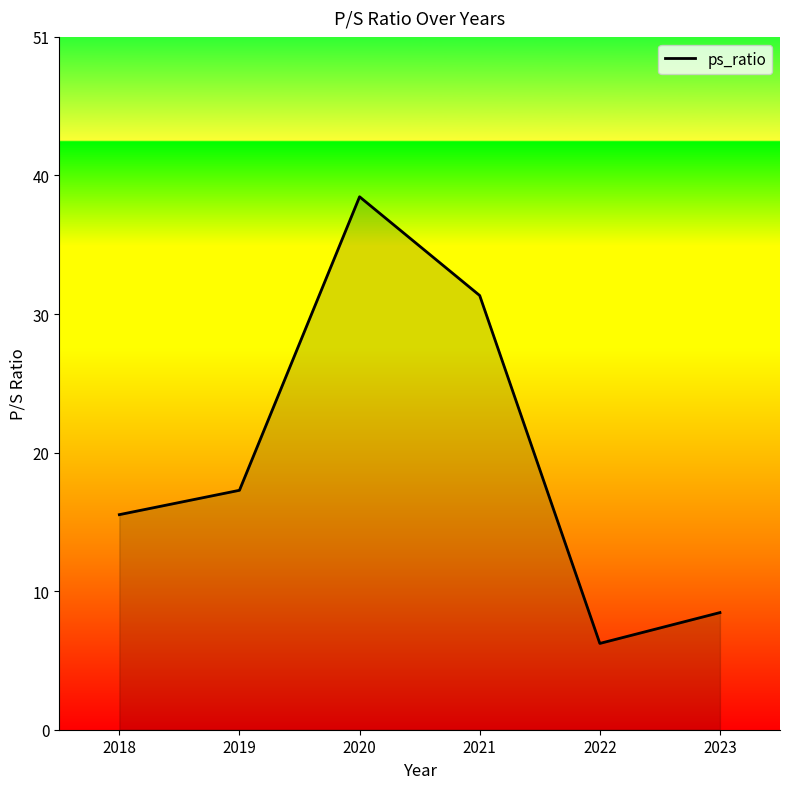

The value at 2023 is 8.7. True or false?

True